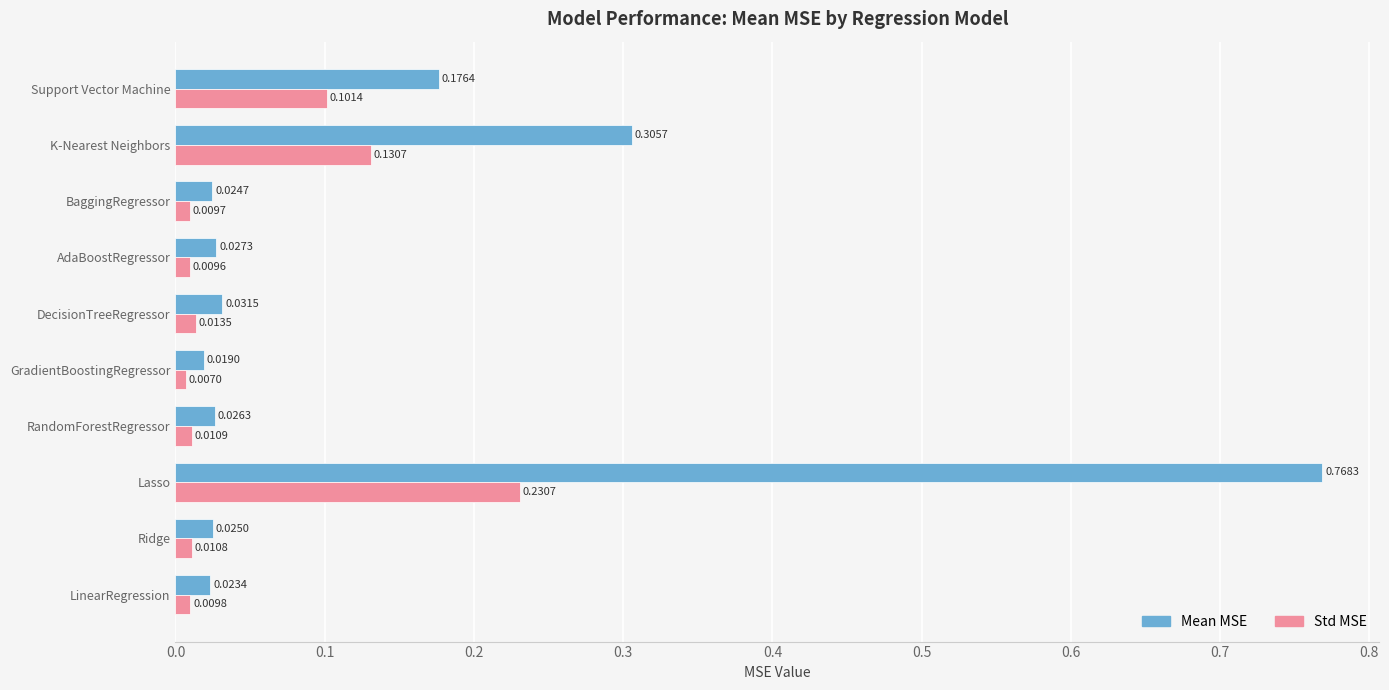

What is the sum of all Std MSE values?

0.5